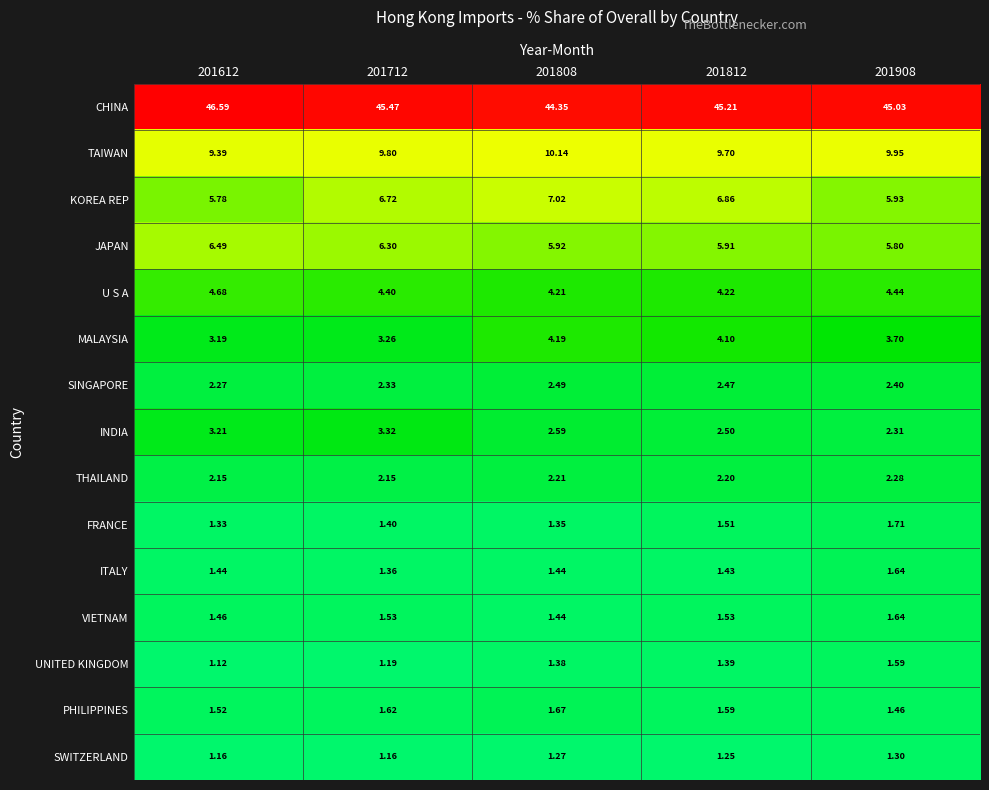

Is the value of SWITZERLAND at 201712 greater than the value of SINGAPORE at 201712?

No